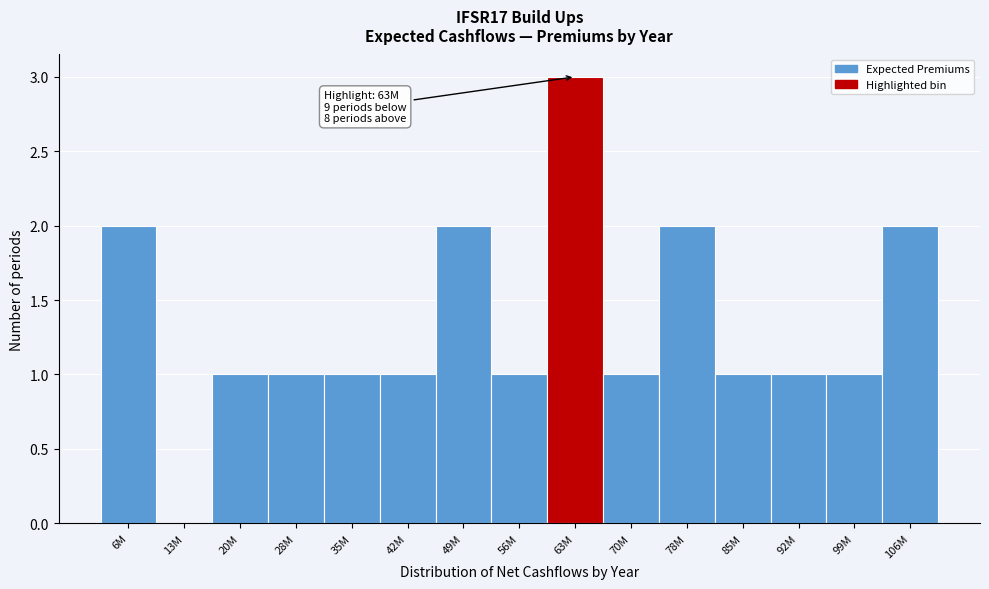

Reading left to right, transcribe all the data shown in this chart.

6M=2	13M=0	20M=1	28M=1	35M=1	42M=1	49M=2	56M=1	63M=3	70M=1	78M=2	85M=1	92M=1	99M=1	106M=2